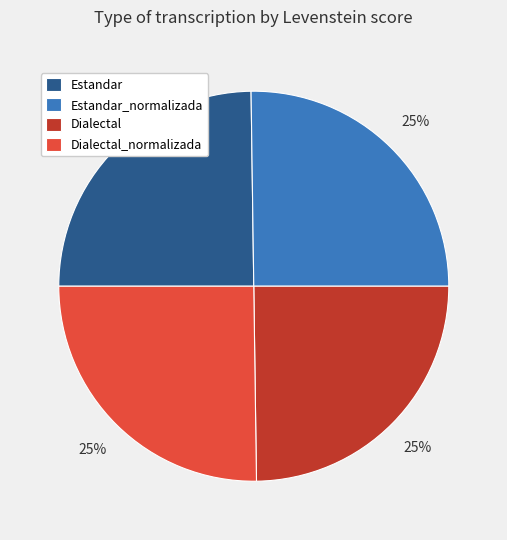

To the nearest percent, what is the combined percentage of Dialectal_normalizada and Dialectal?

50%